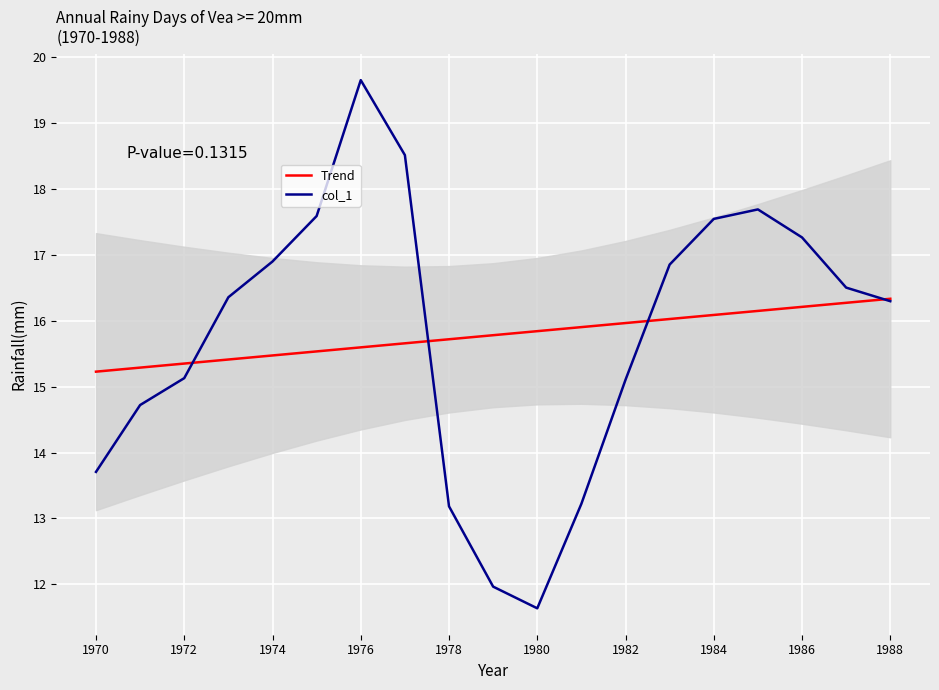

Does the chart display data point markers on the line(s)?

No